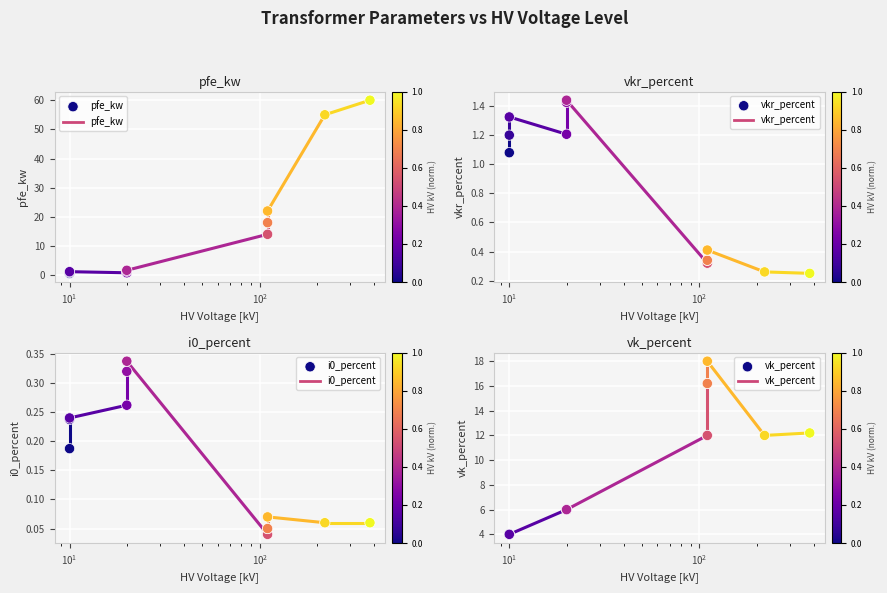

Which series reaches the minimum Y coordinate?

i0_percent